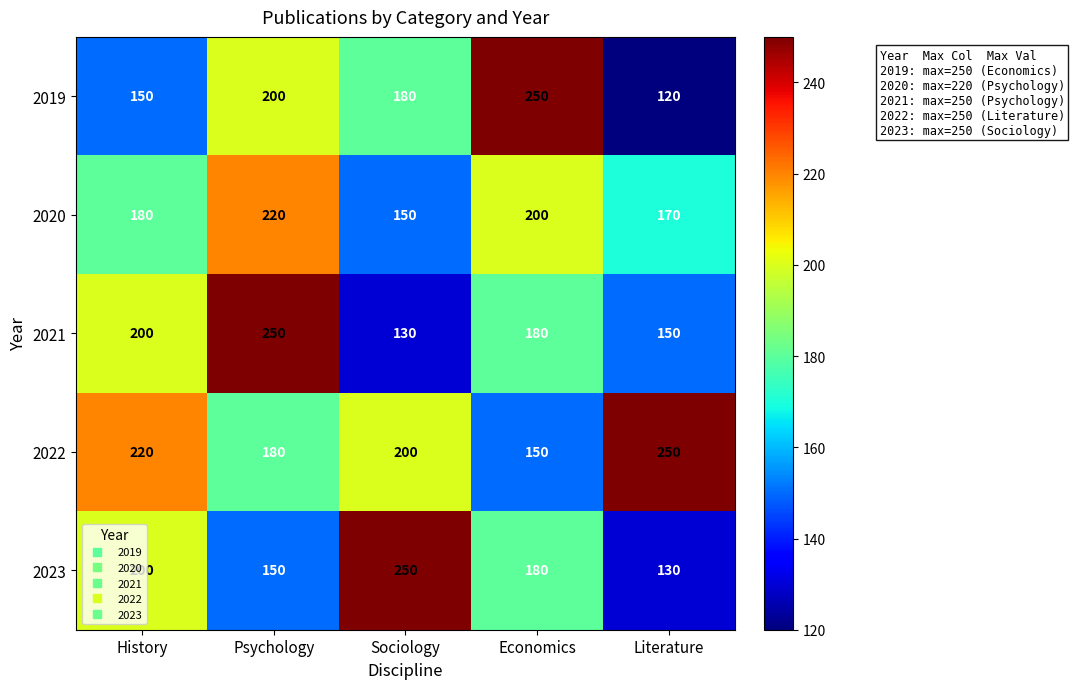

Is the value of 2022 at Psychology greater than the value of 2023 at Literature?

Yes